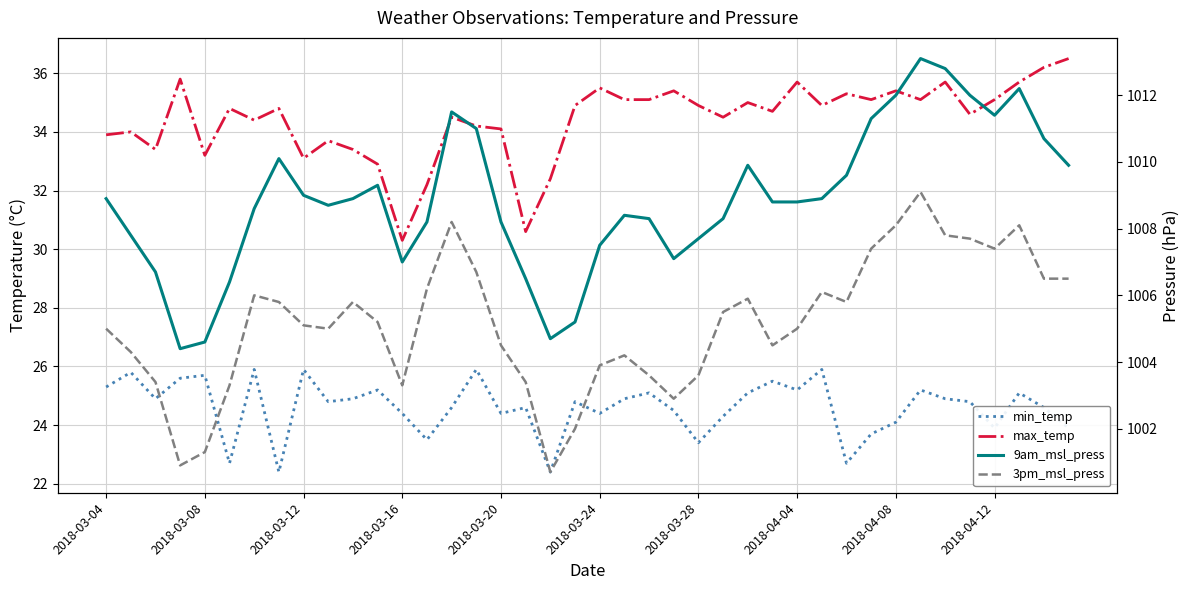

How many data points in 9am_msl_press are above 1008?

28